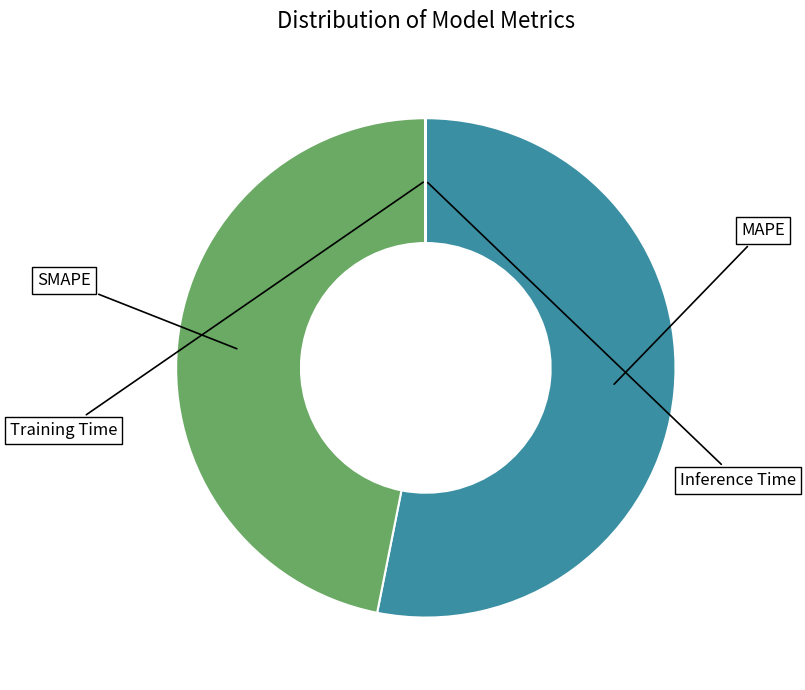

True or false: Training Time accounts for 0% of the total.

True